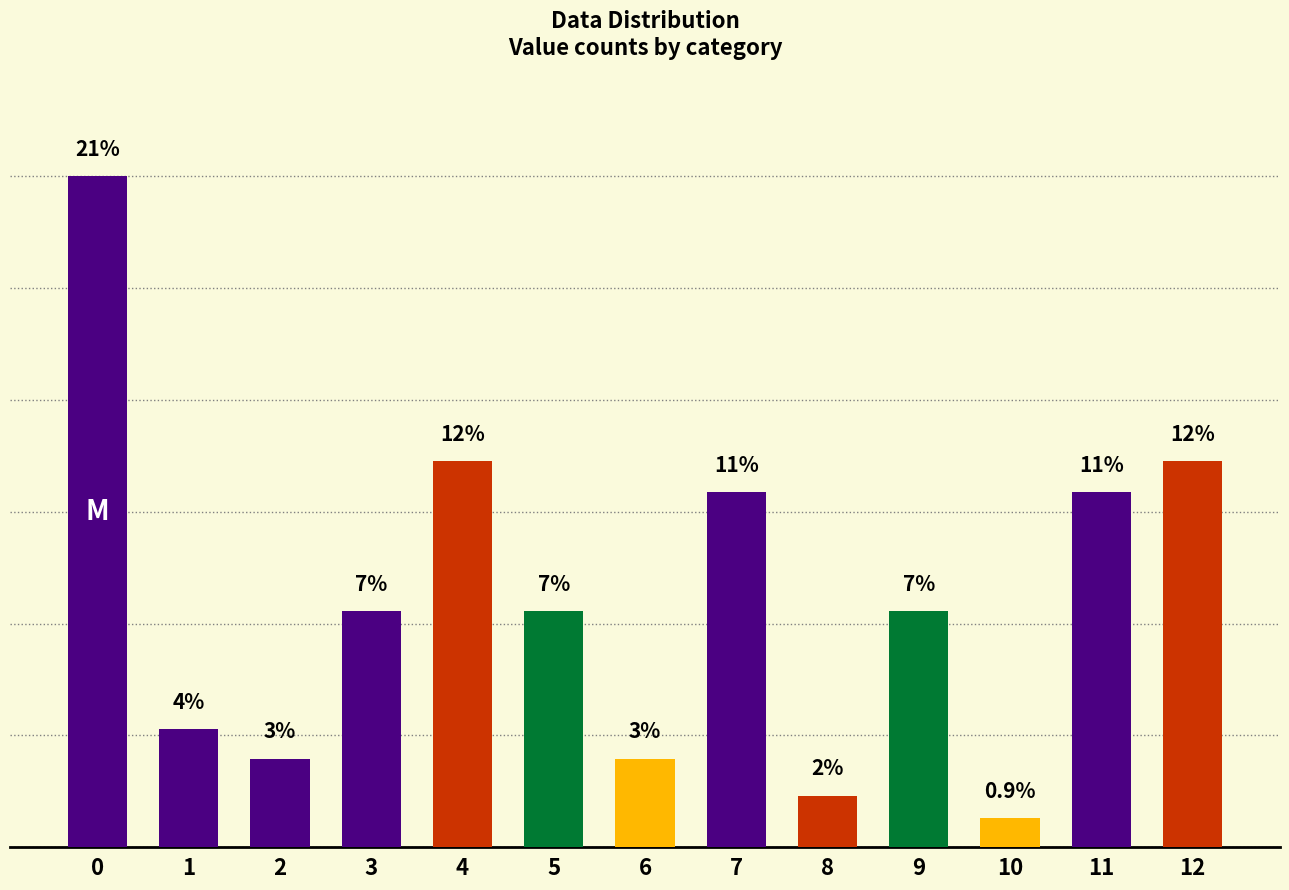

Rank the categories by value from highest to lowest.

0, 4, 12, 7, 11, 3, 5, 9, 1, 2, 6, 8, 10